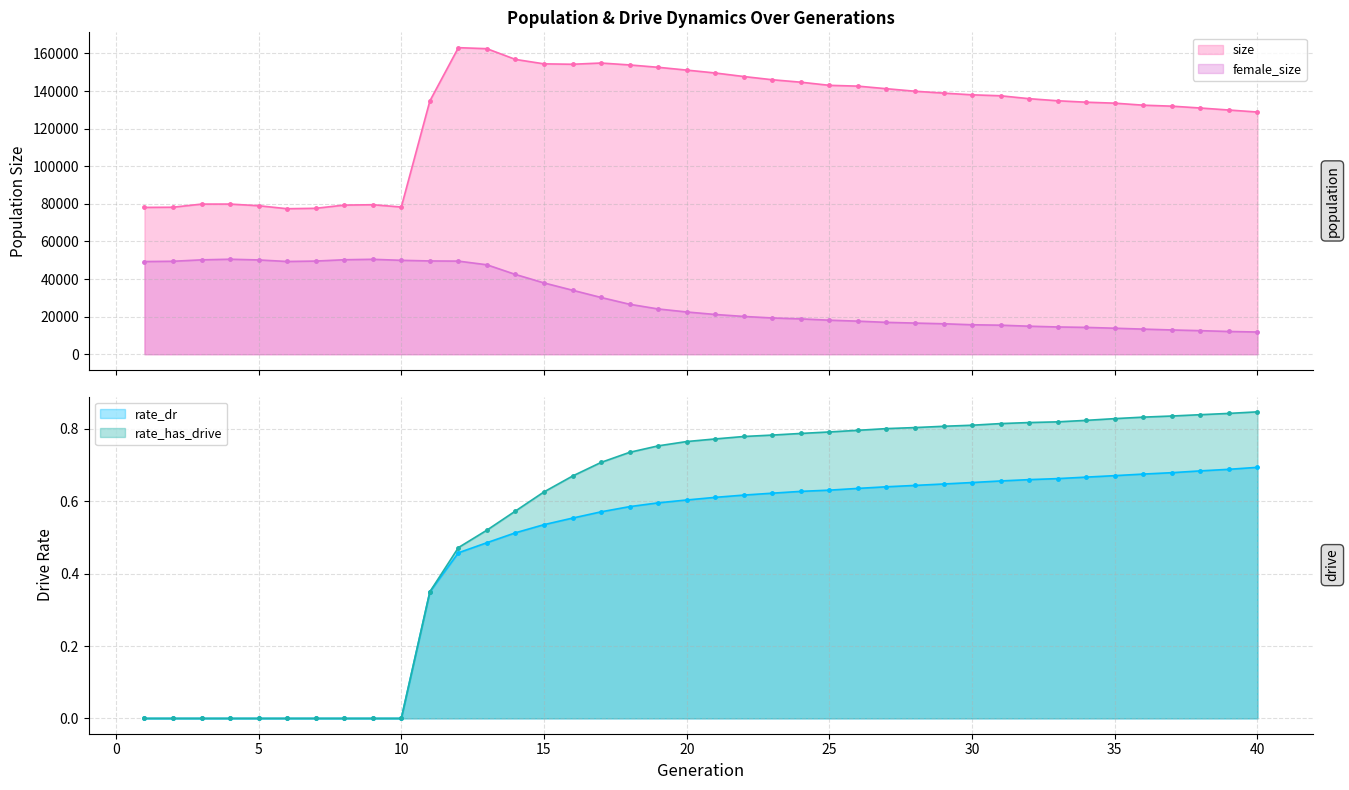

Which series has the widest spread of values?

size